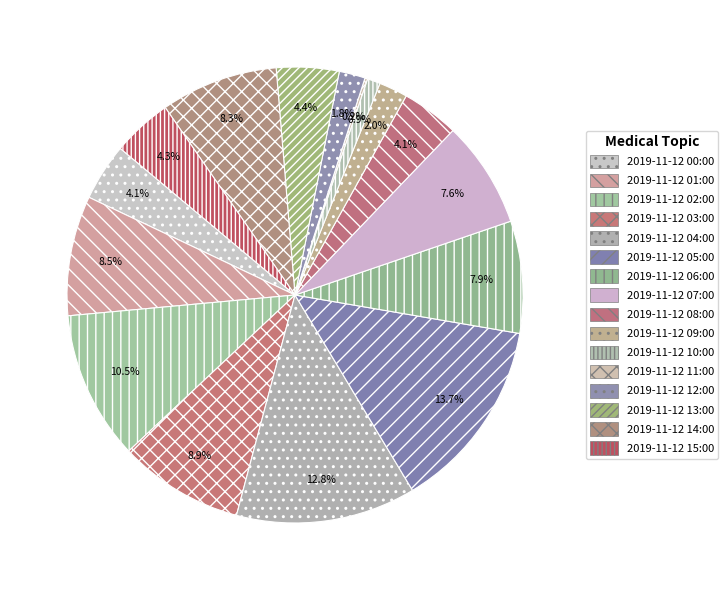

How many segments does this pie chart have?

16